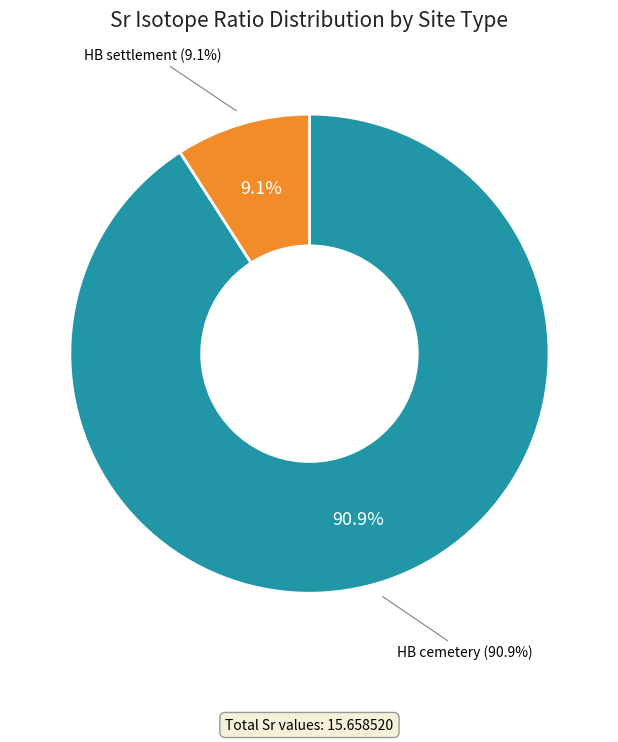

Which category has the biggest portion of the pie?

HB cemetery